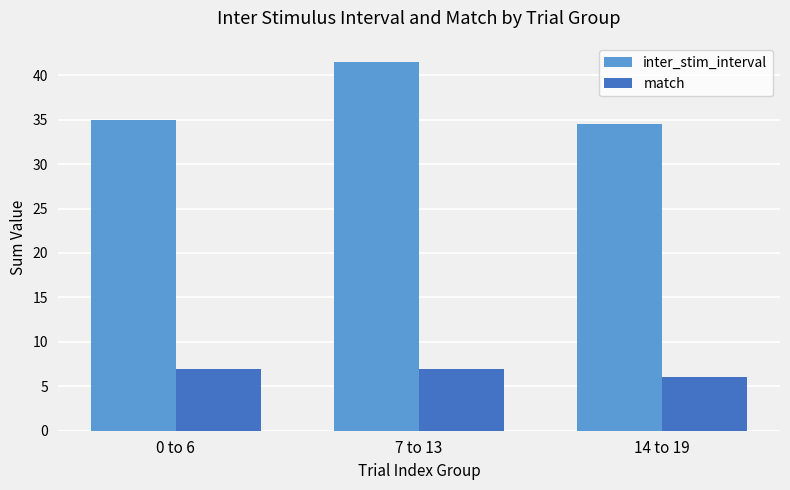

Where is inter_stim_interval nearest to the value 38?

0 to 6